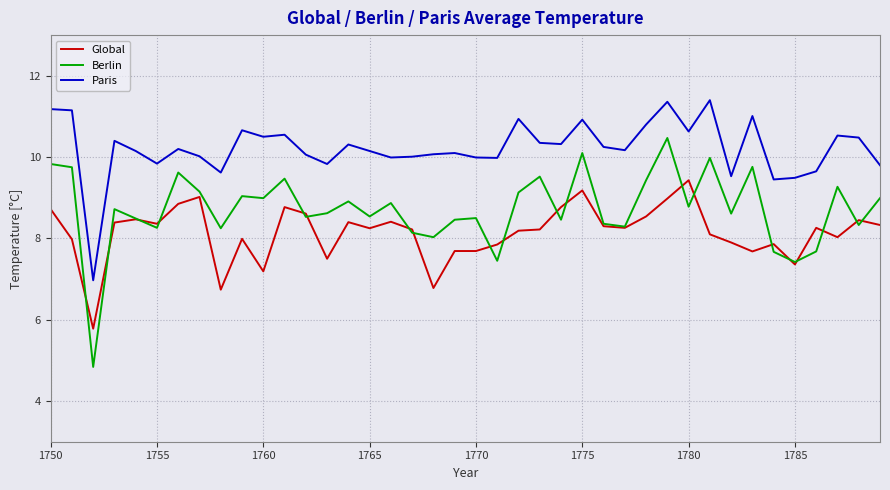

True or false: Berlin and Paris intersect in this chart.

False